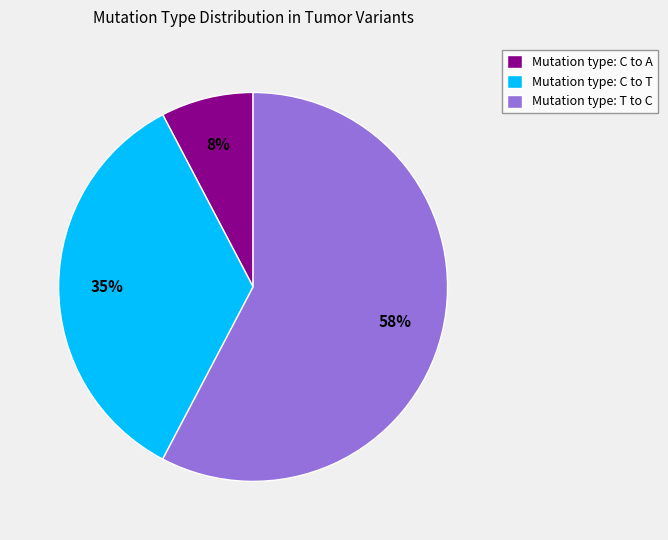

How many segments does this pie chart have?

3